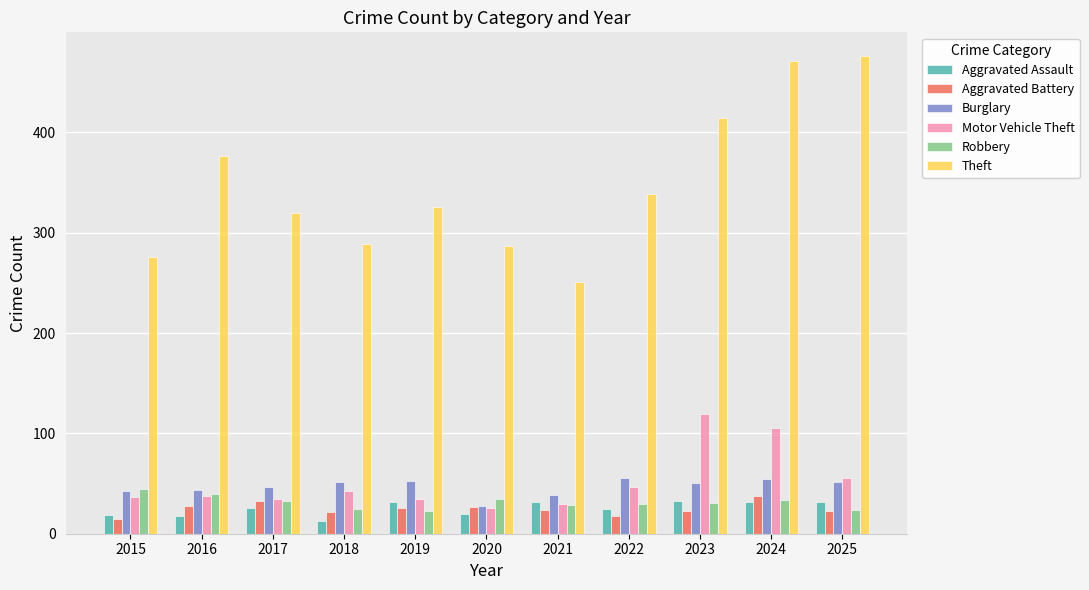

The value of Aggravated Assault at 2019 is 32. True or false?

True